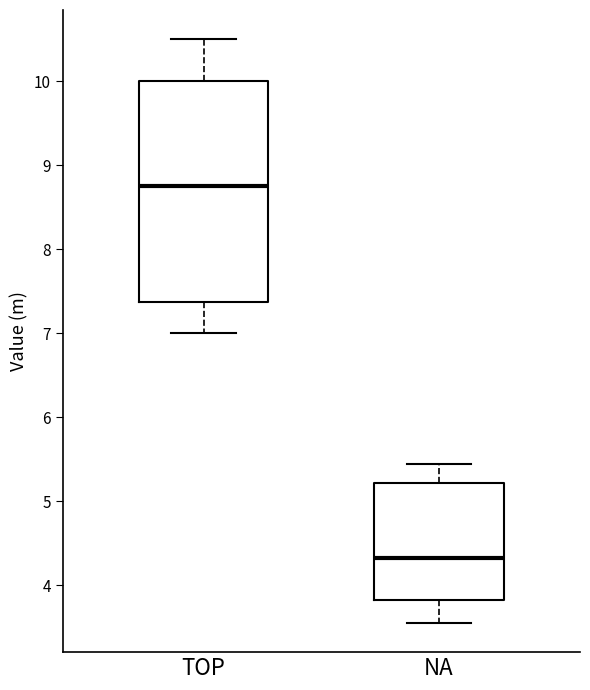

Which box's median line is the highest?

TOP